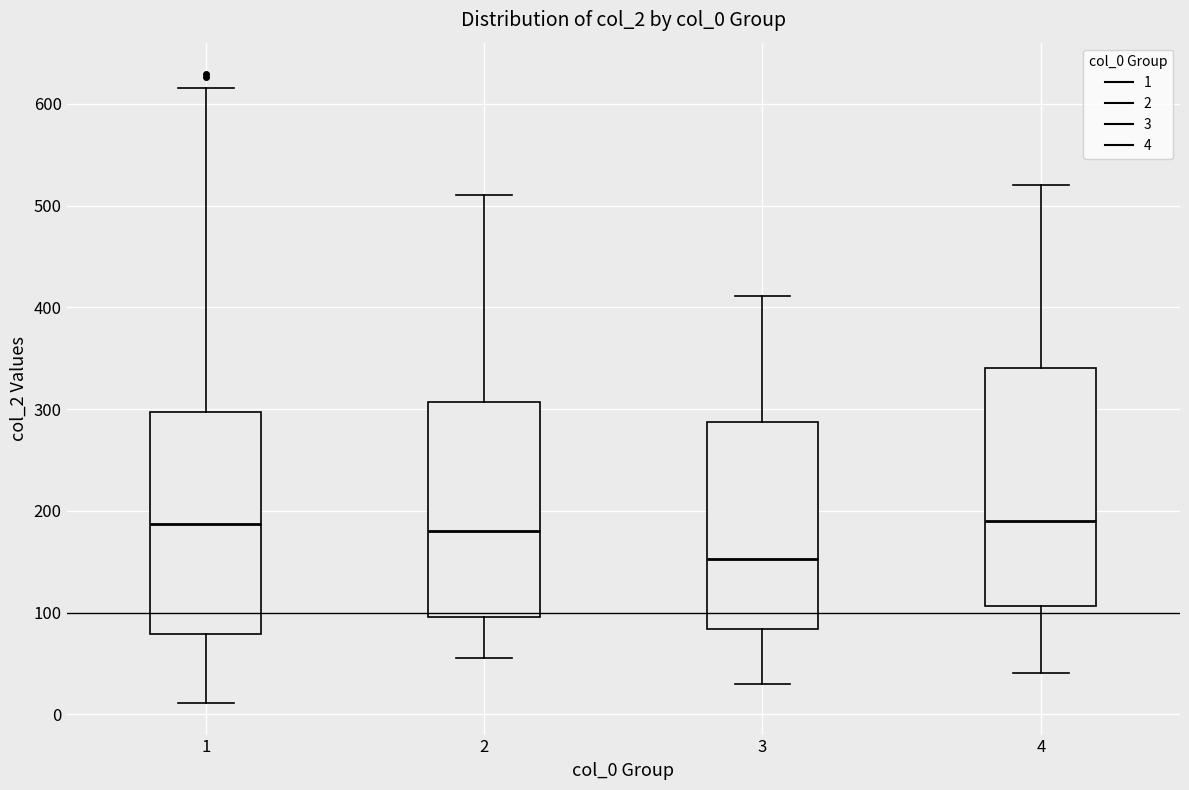

Where does the median line of the box at x = 2 sit on the y-axis? The values are not printed on the chart, so give them approximately, as read against the axis.

180